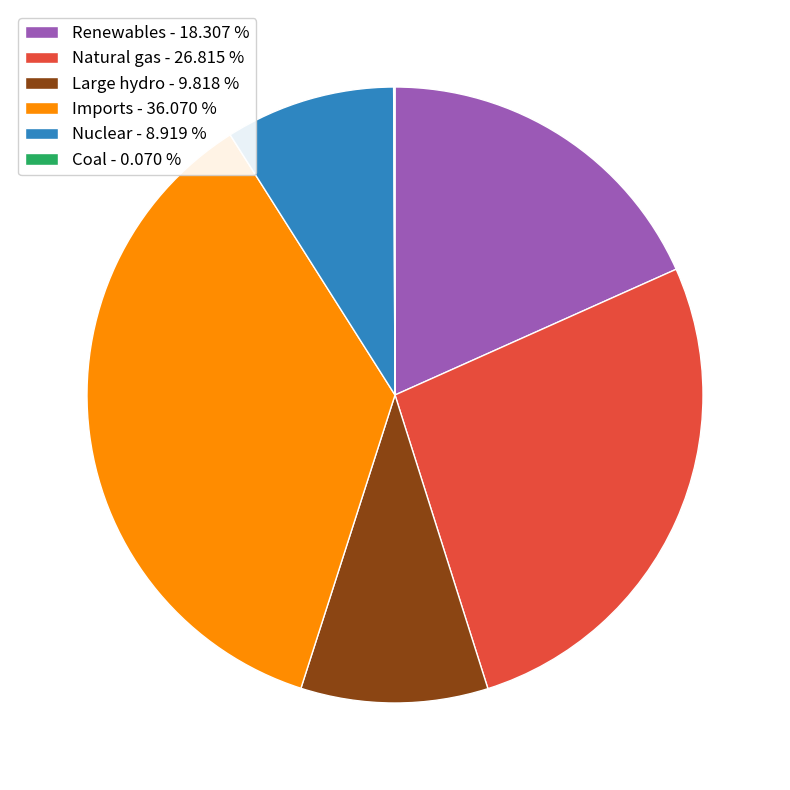

Does any single category account for the majority?

No